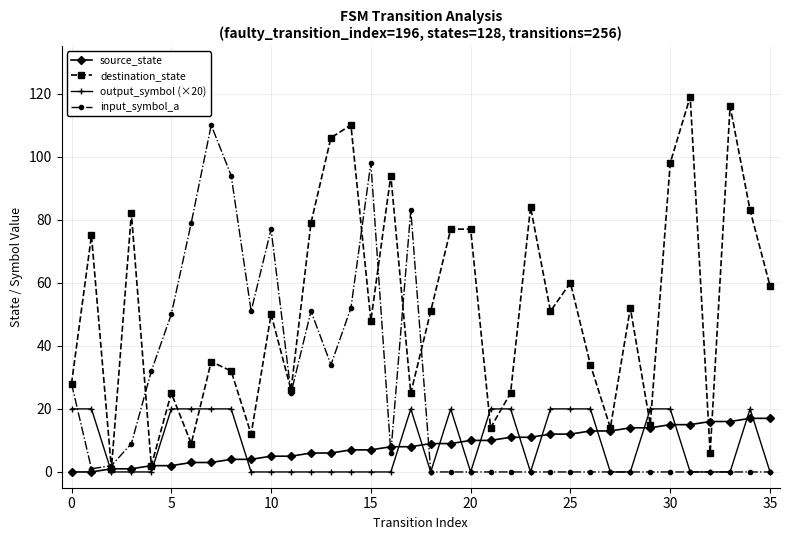

Is this an area chart (filled region under the line)?

No